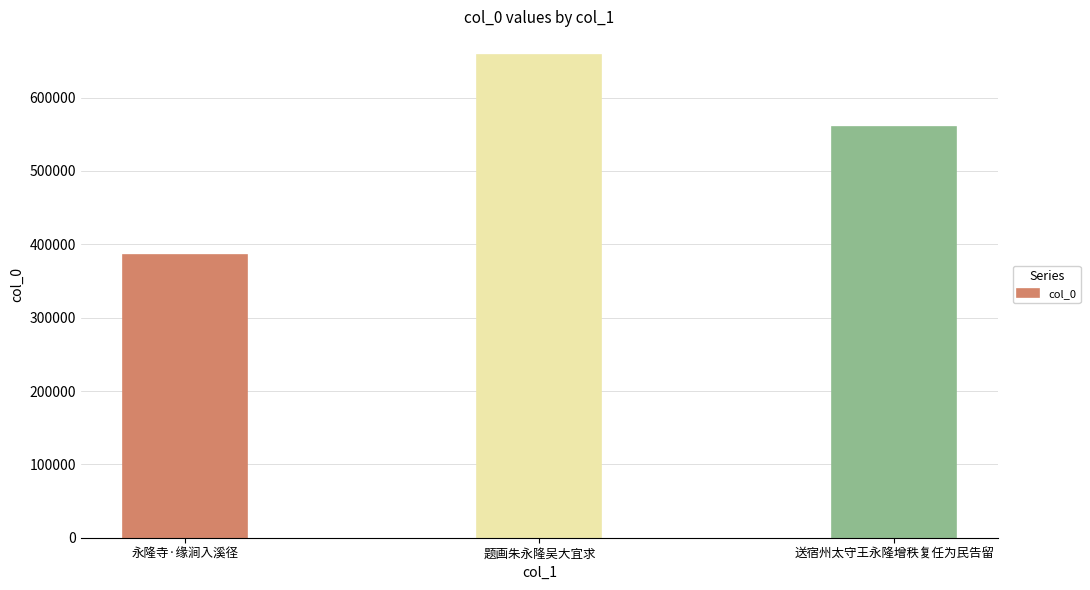

Does the chart contain stacked bars?

No